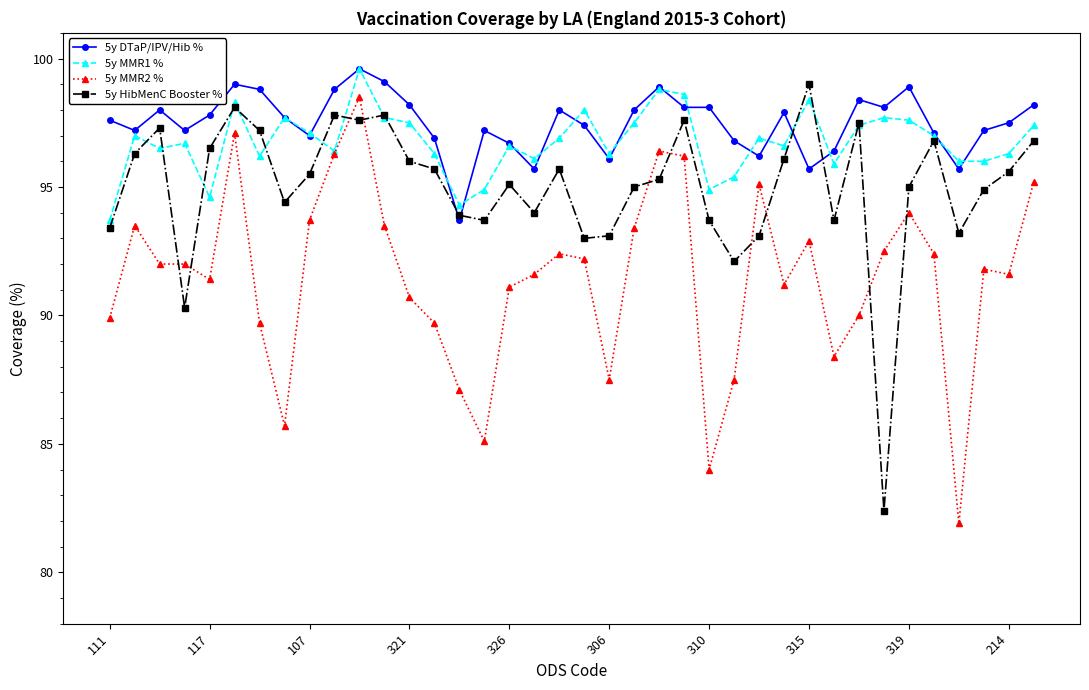

What is the value of the 5y MMR1 % point at the 13th from the left?

97.5